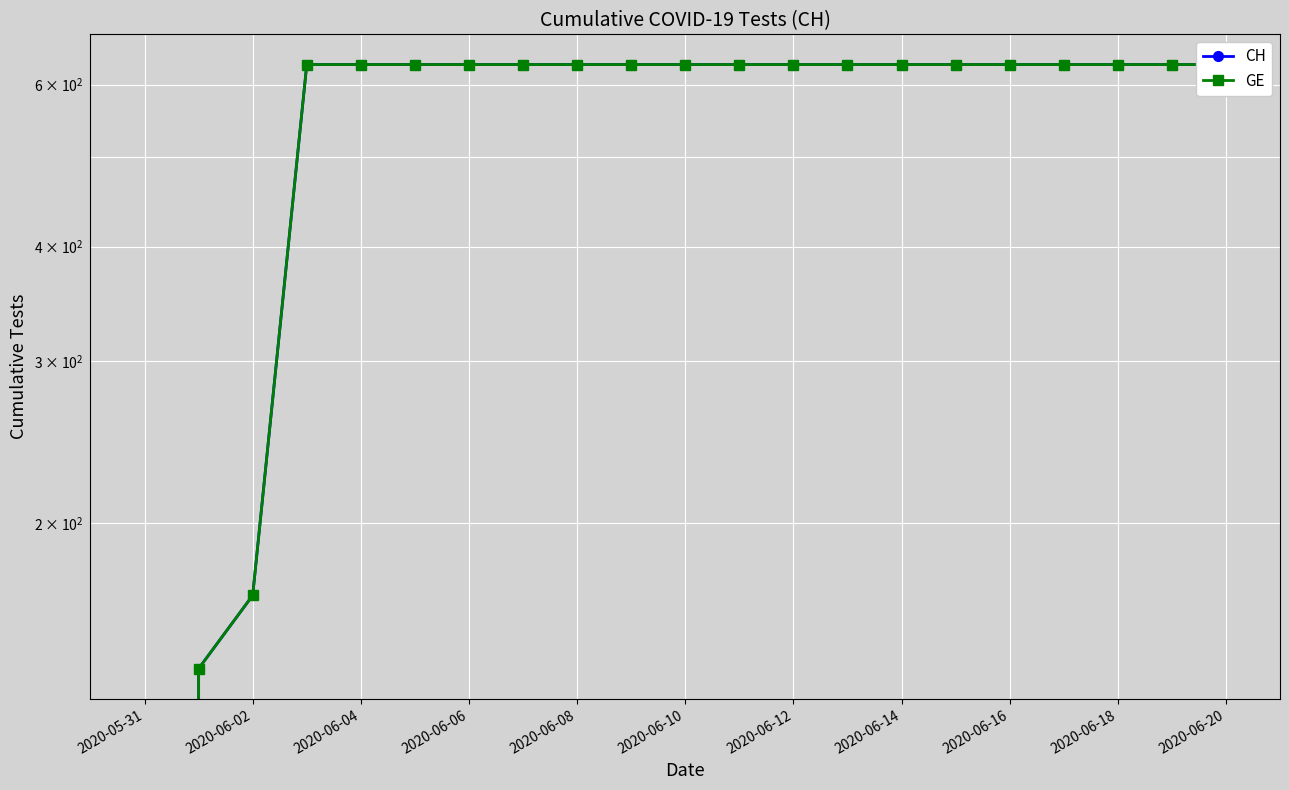

Is this an area chart (filled region under the line)?

No